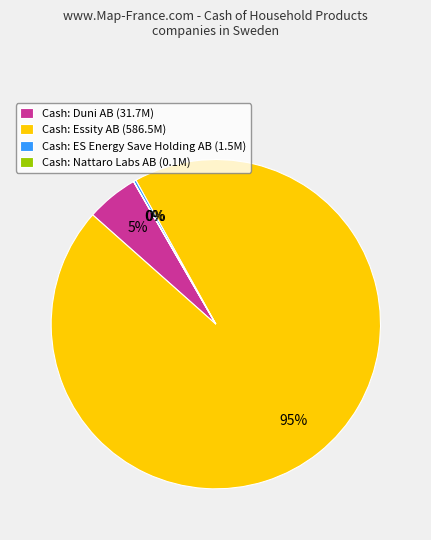

Which category has the biggest portion of the pie?

Cash: Essity AB (586.5M)